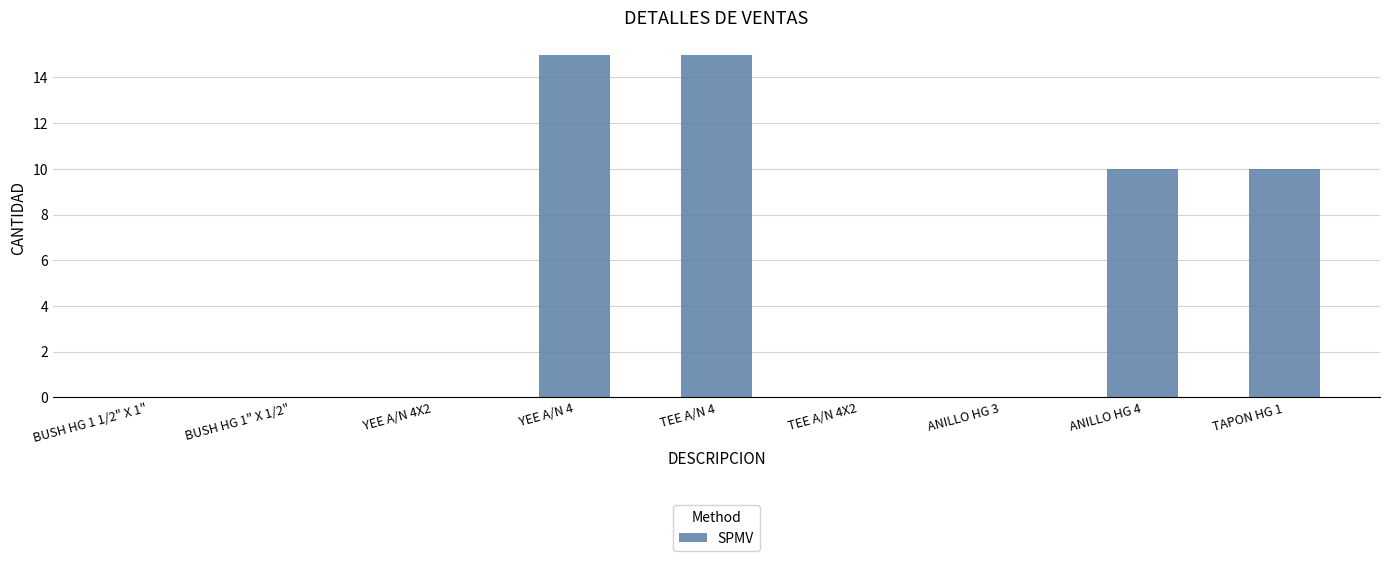

How many distinct data groups are displayed?

1